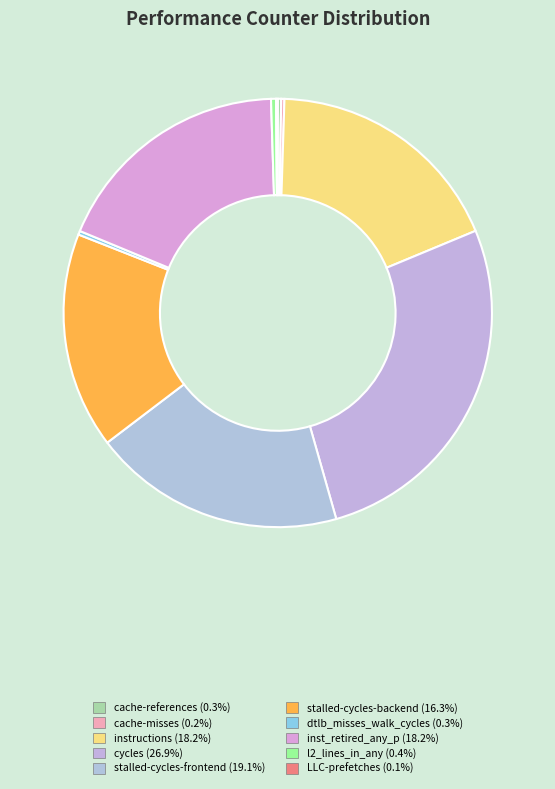

The cache-misses slice represents 0% of the pie. True or false?

True